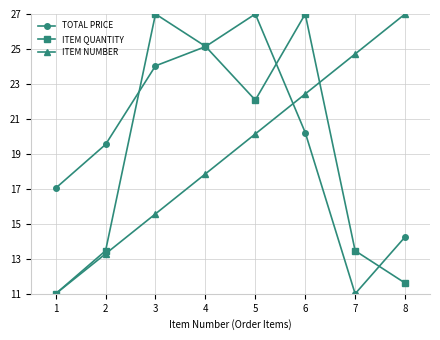

Which series ends up on top after the final intersection of ITEM NUMBER and ITEM QUANTITY?

ITEM NUMBER